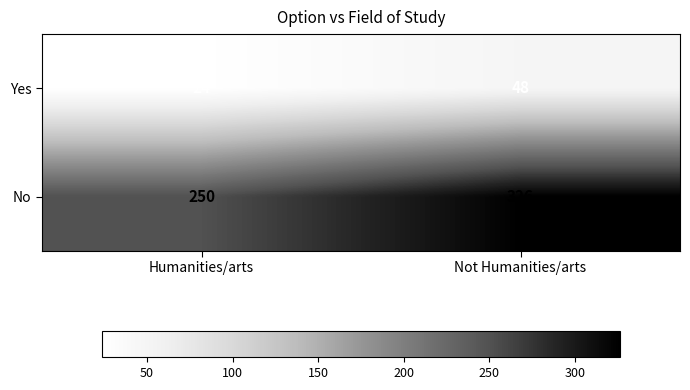

The value of Yes at Not Humanities/arts is 17. True or false?

False